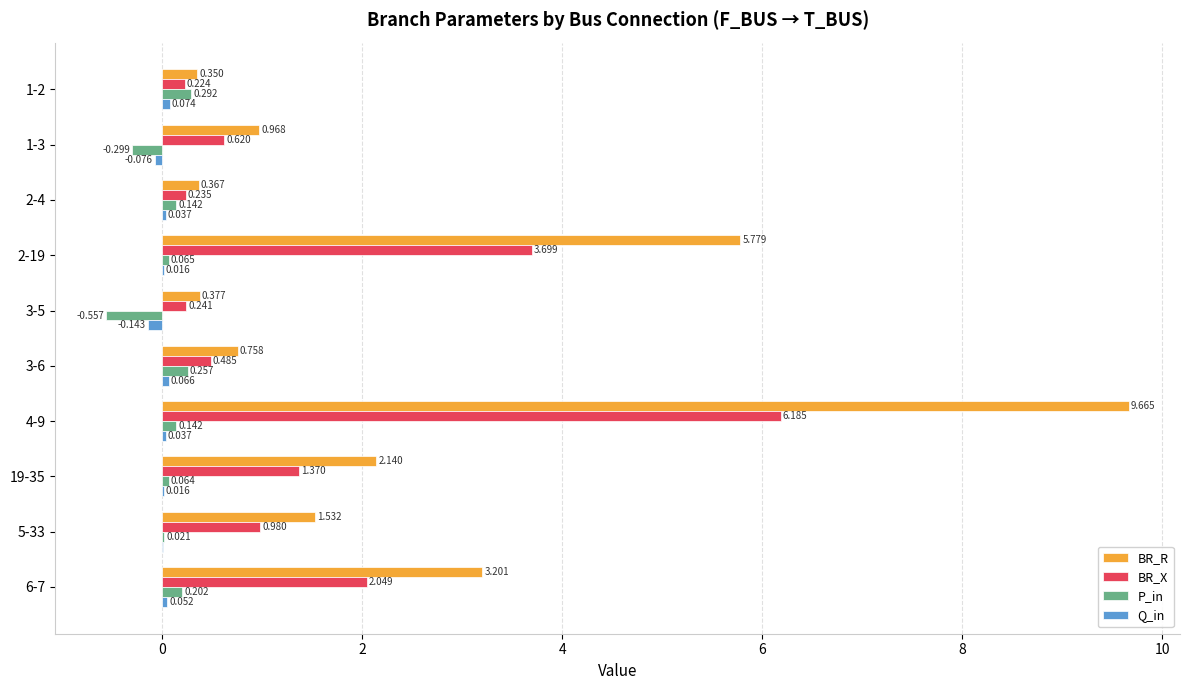

Which series has the widest spread of values?

BR_R